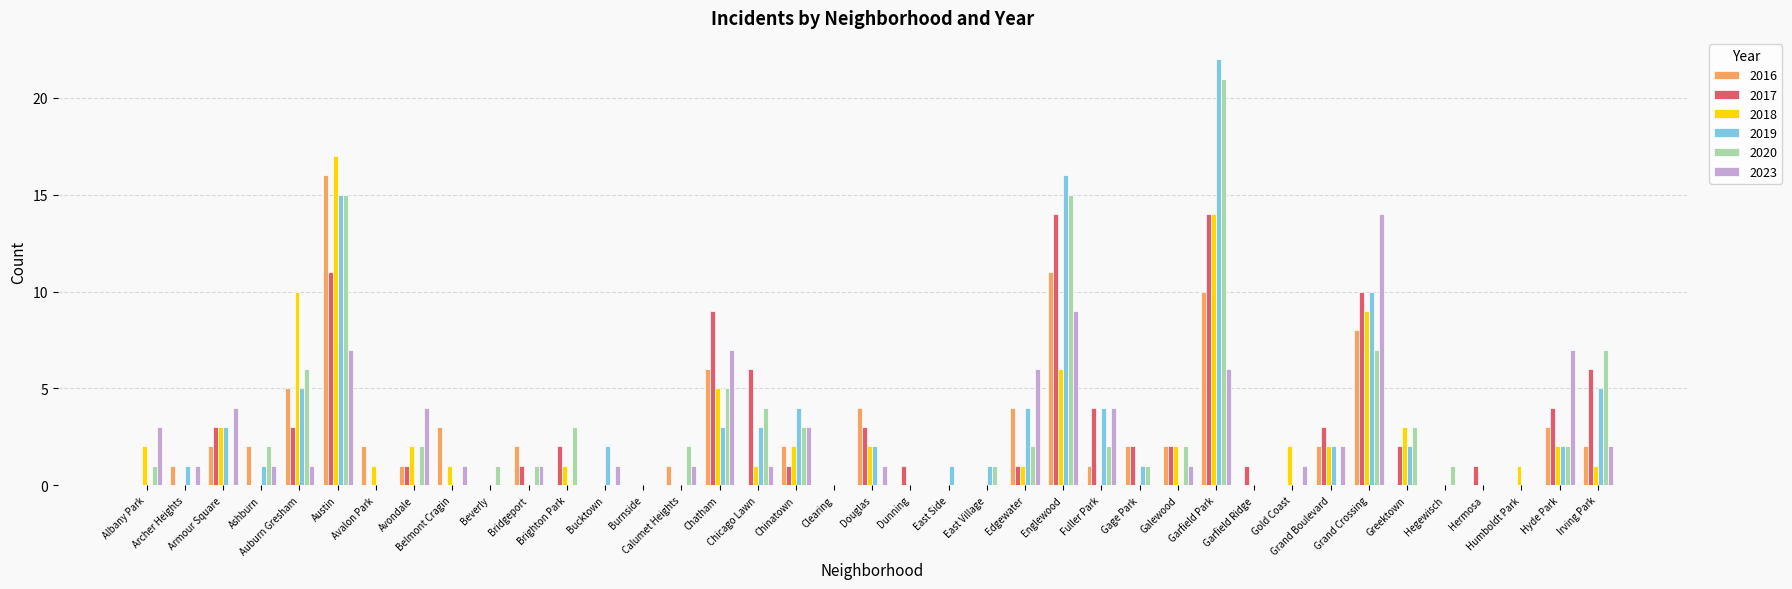

Read the 2023 value at Albany Park.

3